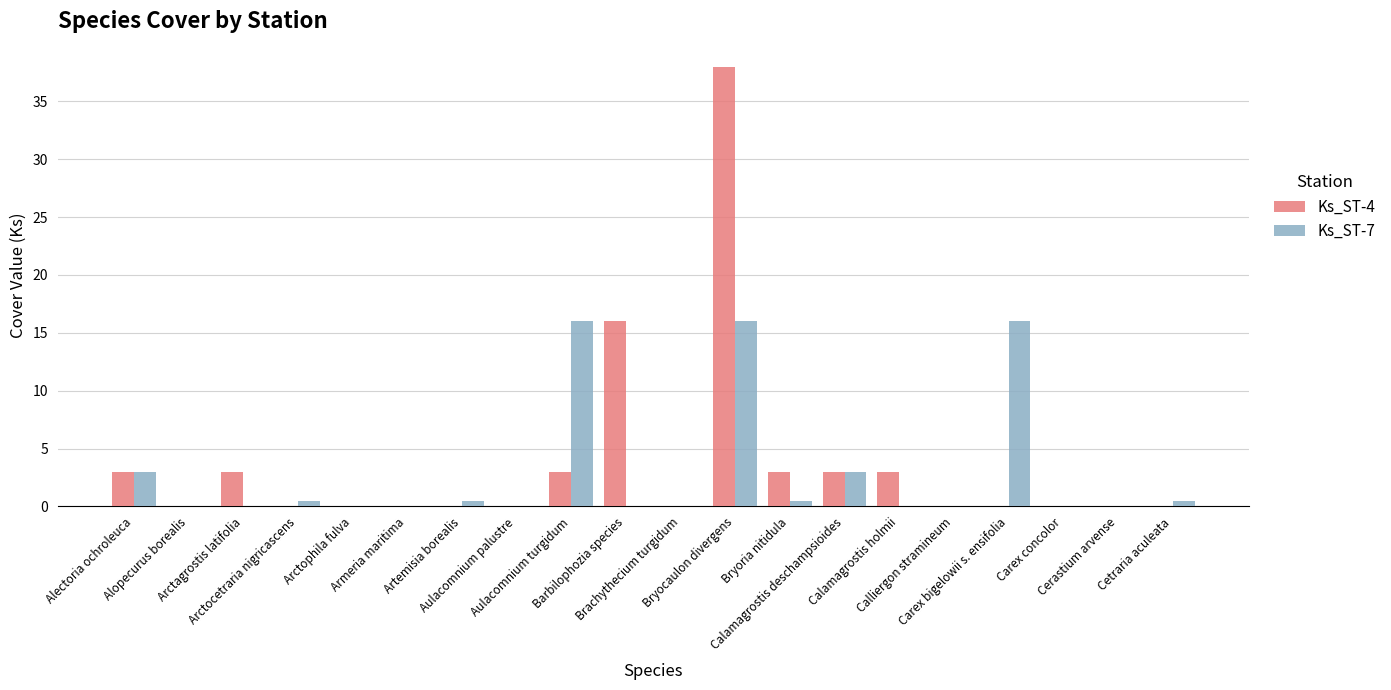

Count the number of categories in the chart.

20